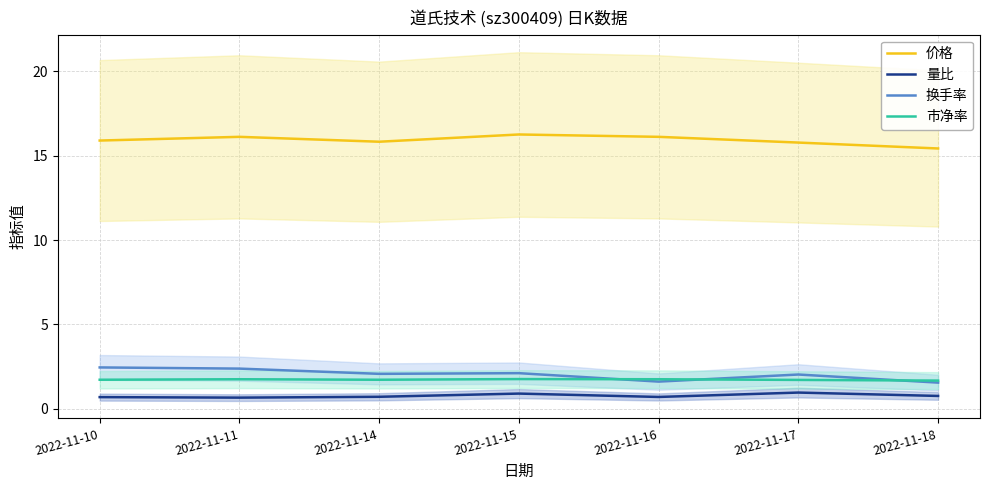

What is the maximum value for 量比?

1.0